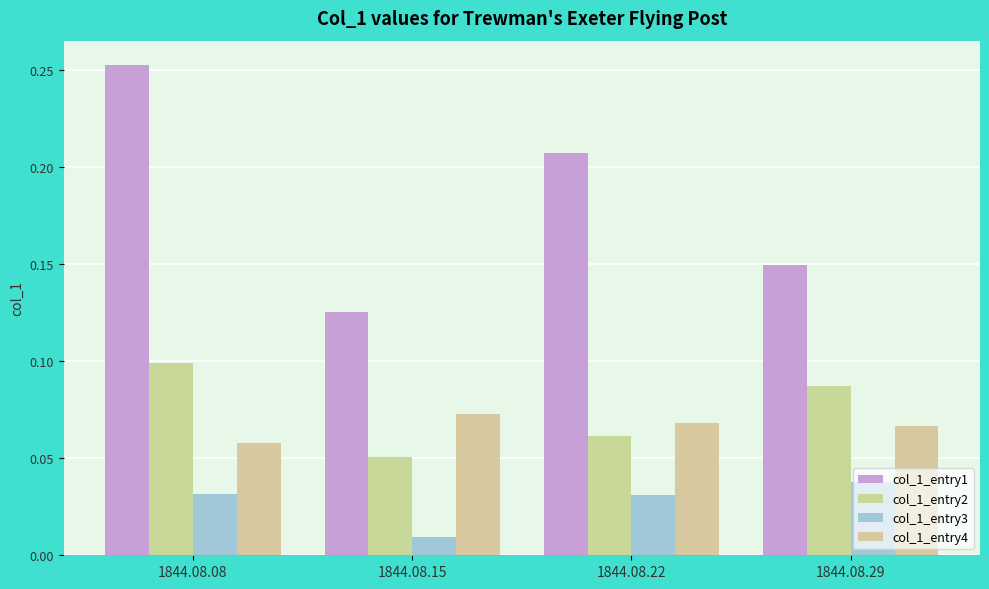

List the labels in order of col_1_entry1 value, largest first.

1844.08.08, 1844.08.22, 1844.08.29, 1844.08.15